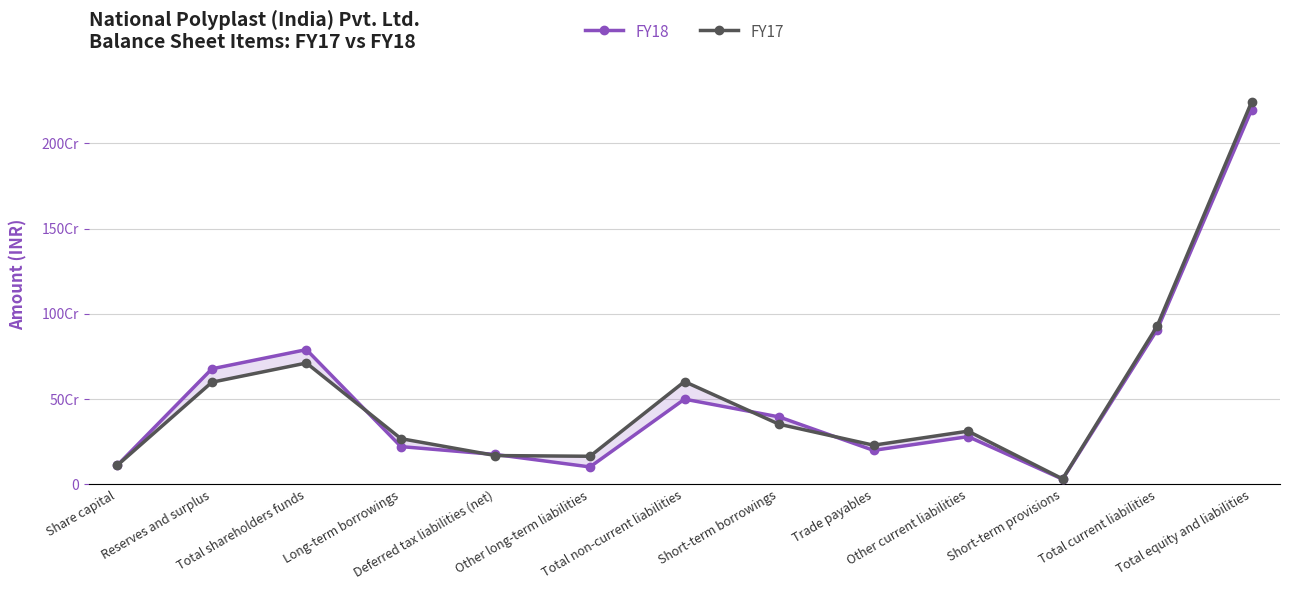

How many lines are shown in the chart?

2